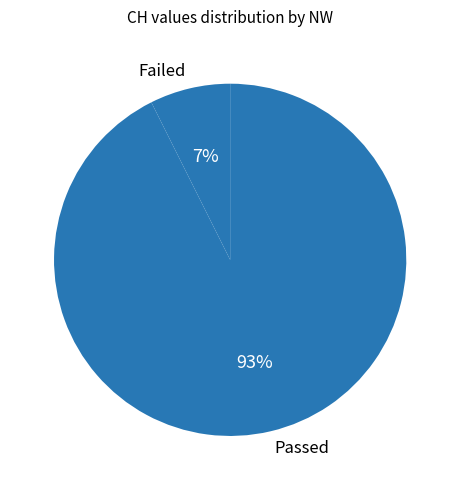

Combined, do Failed and Passed account for over 50%?

Yes